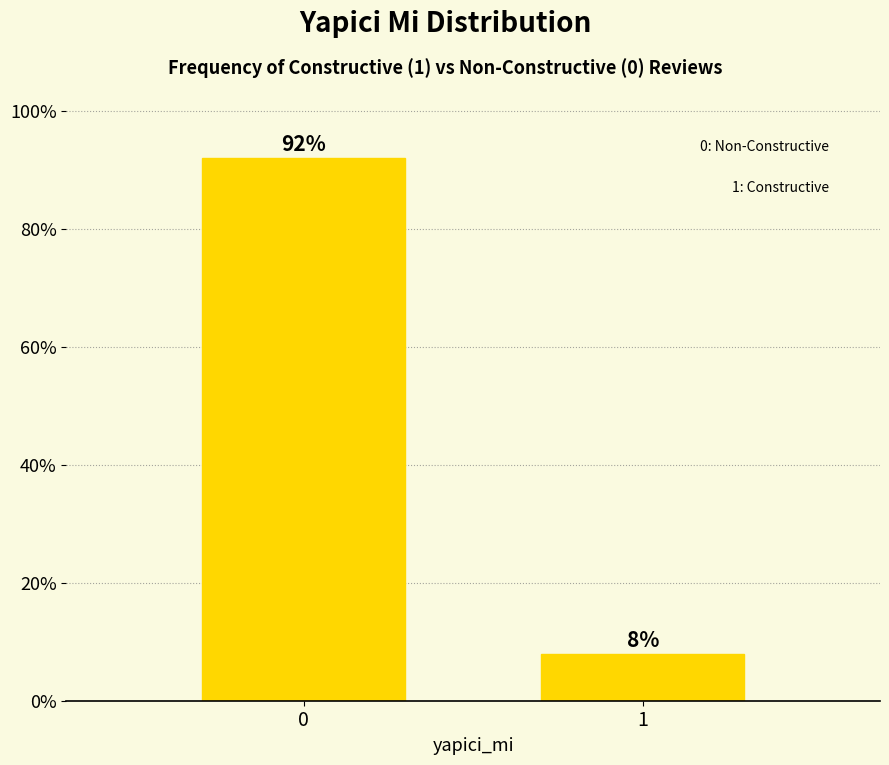

Reading left to right, extract all data points from this chart.

0=92	1=8